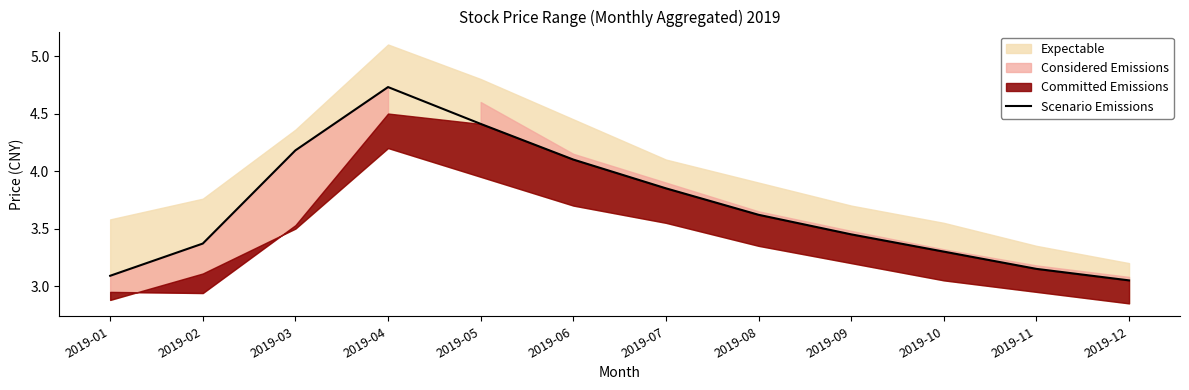

What is the sum of the values at 2019-12 and 2019-09?

6.5